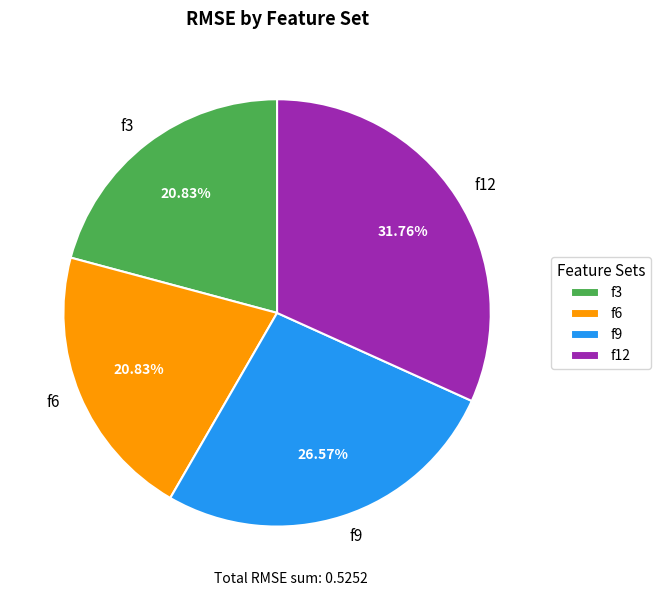

Is it true that f12 is 18% of the pie?

False